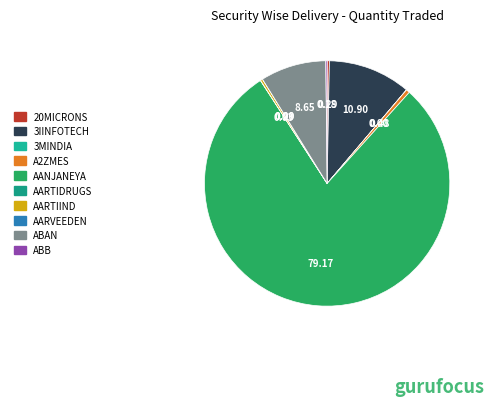

What is the change in value from 3IINFOTECH to AARVEEDEN?

-1089889